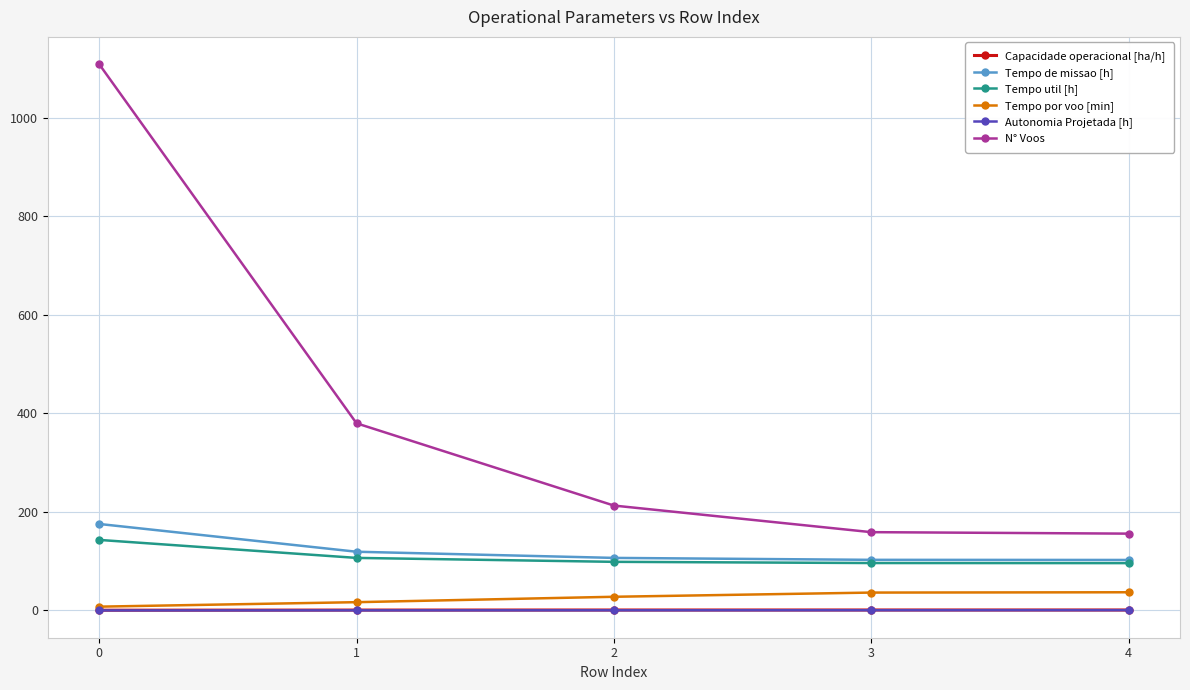

True or false: Autonomia Projetada [h] has more than 2 interior local peaks.

False